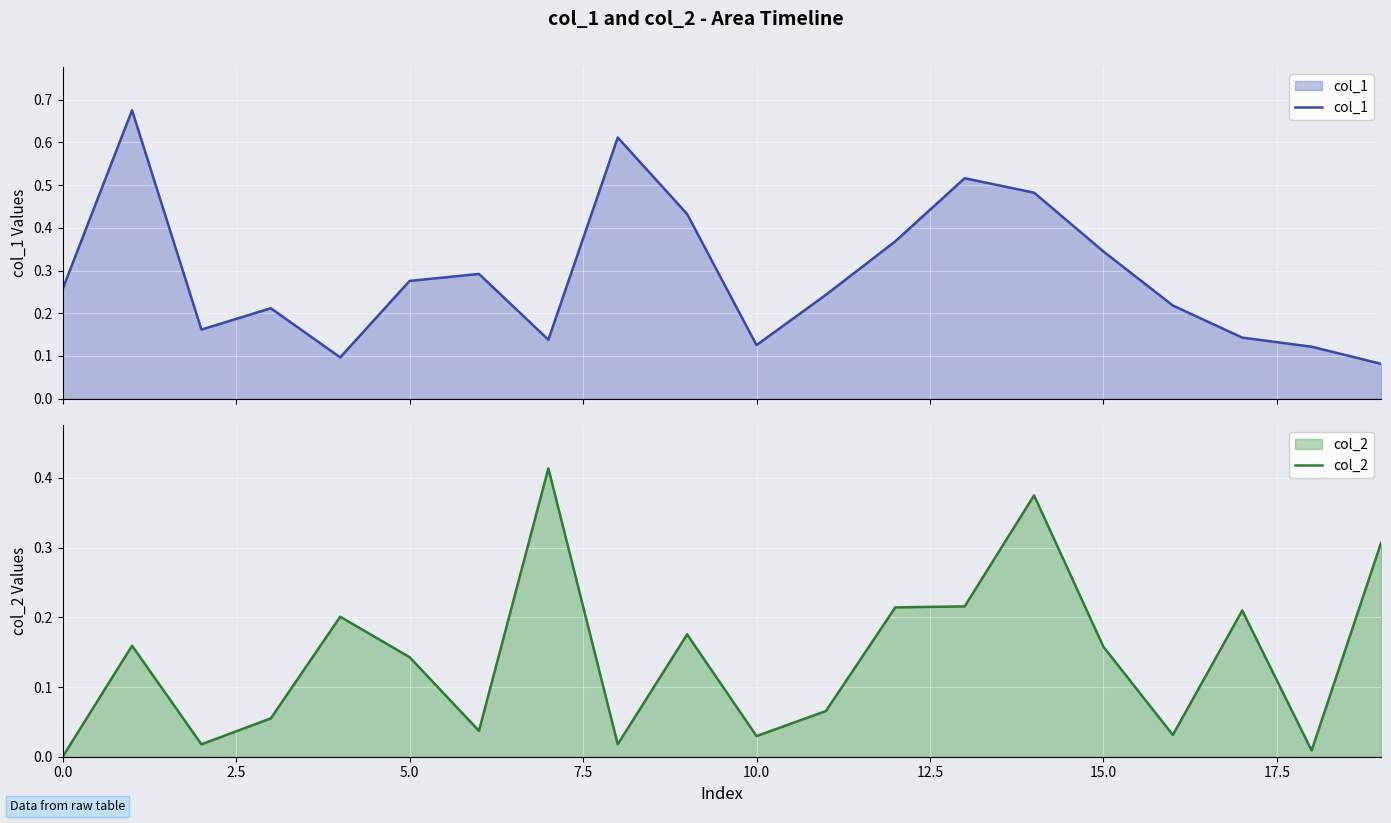

The value of col_2 at 5.0 is 0.2. True or false?

False